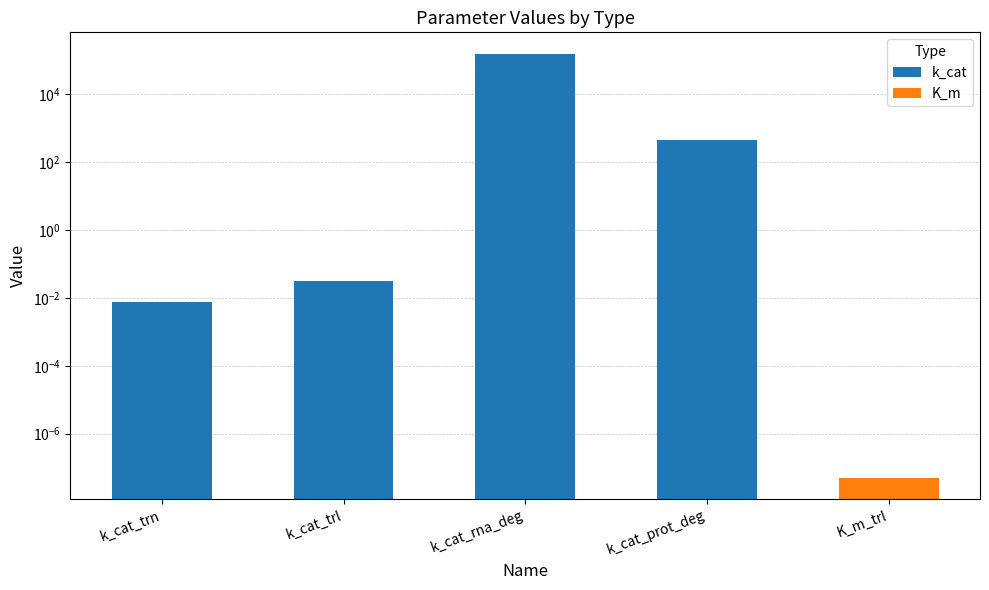

How many data points are less than 431?

2